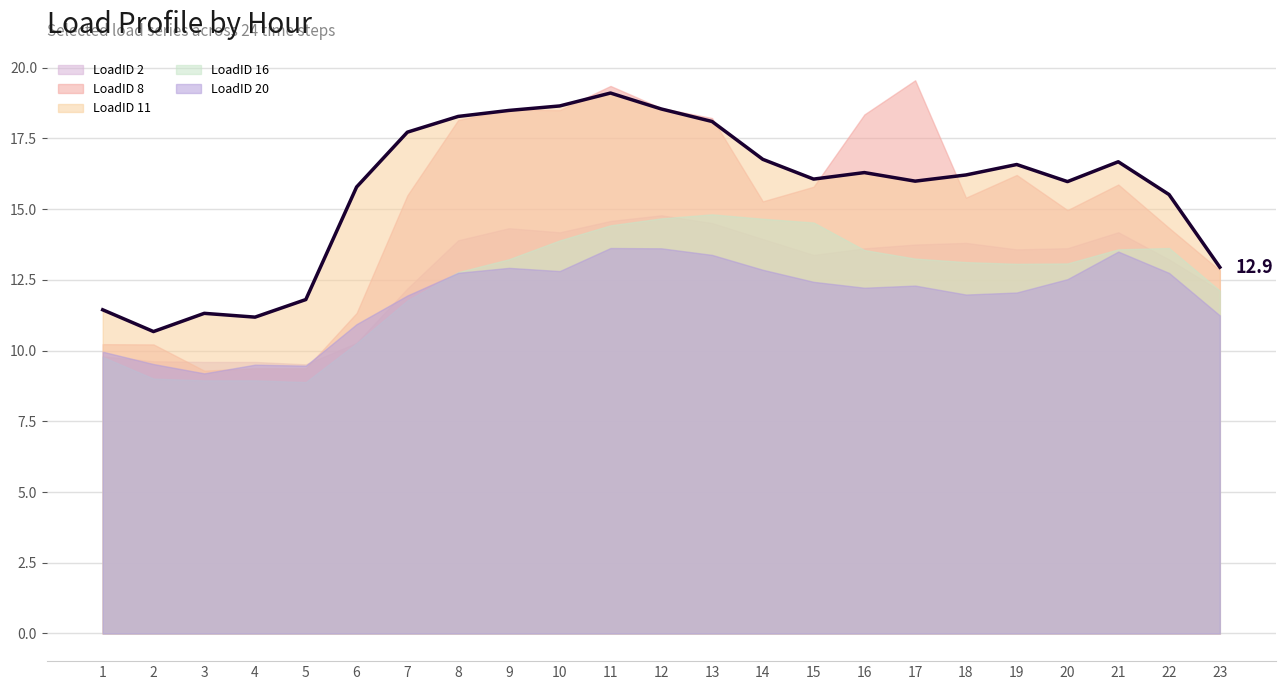

What is the maximum value shown in the chart?

19.6